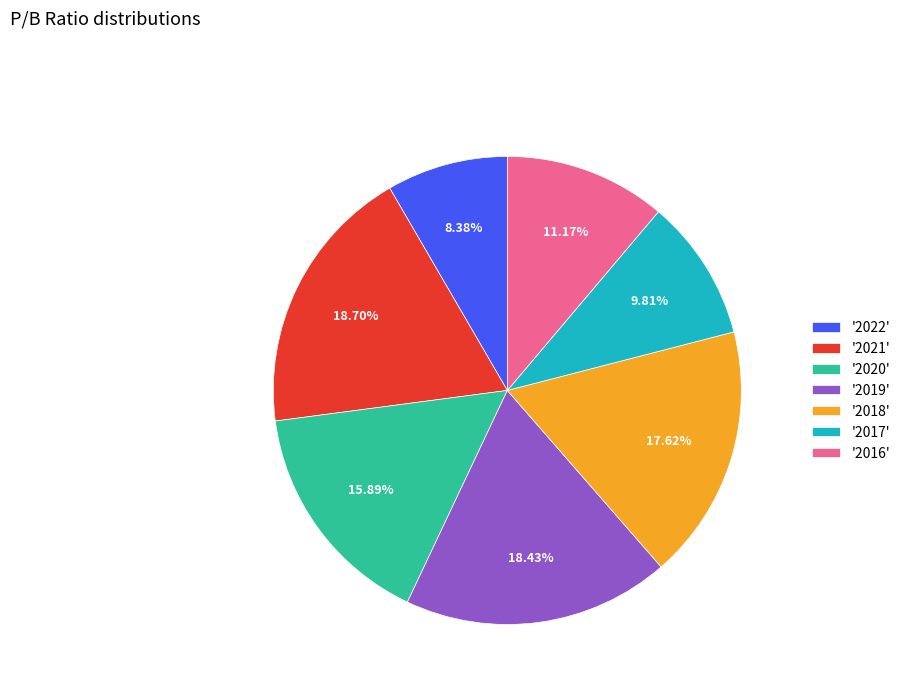

Does '2020' account for over 50% of the chart?

No